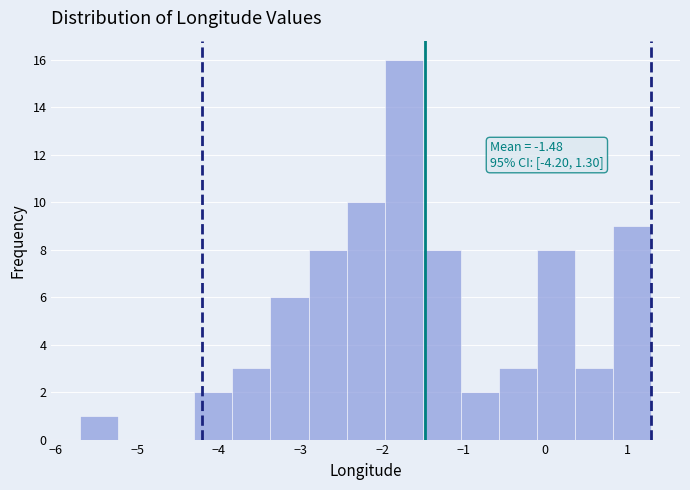

Which range on the x-axis has the tallest bar?

-2.0 to -1.5